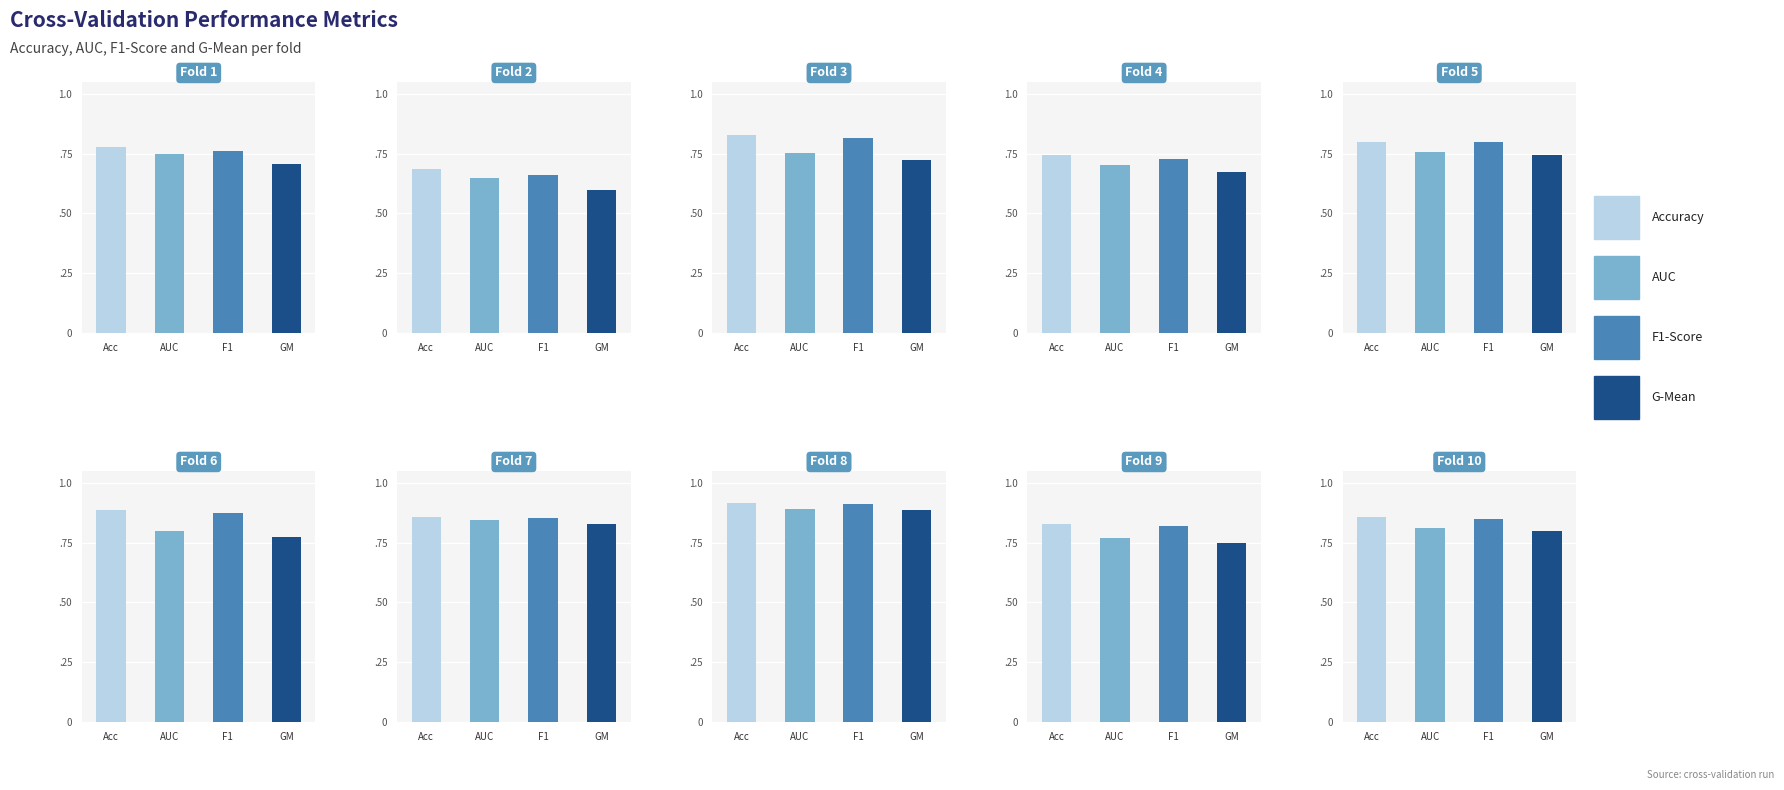

Rank the series by their maximum value, from highest to lowest.

accuracy, f1_score, auc, g_mean